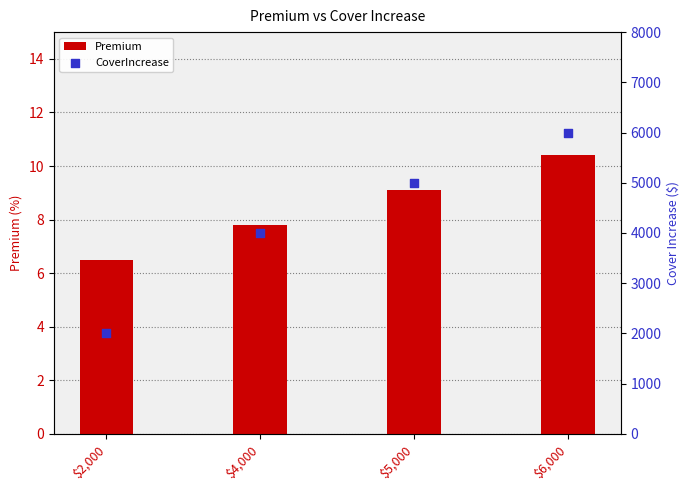

What is the total value across all series at $4,000?

4007.8